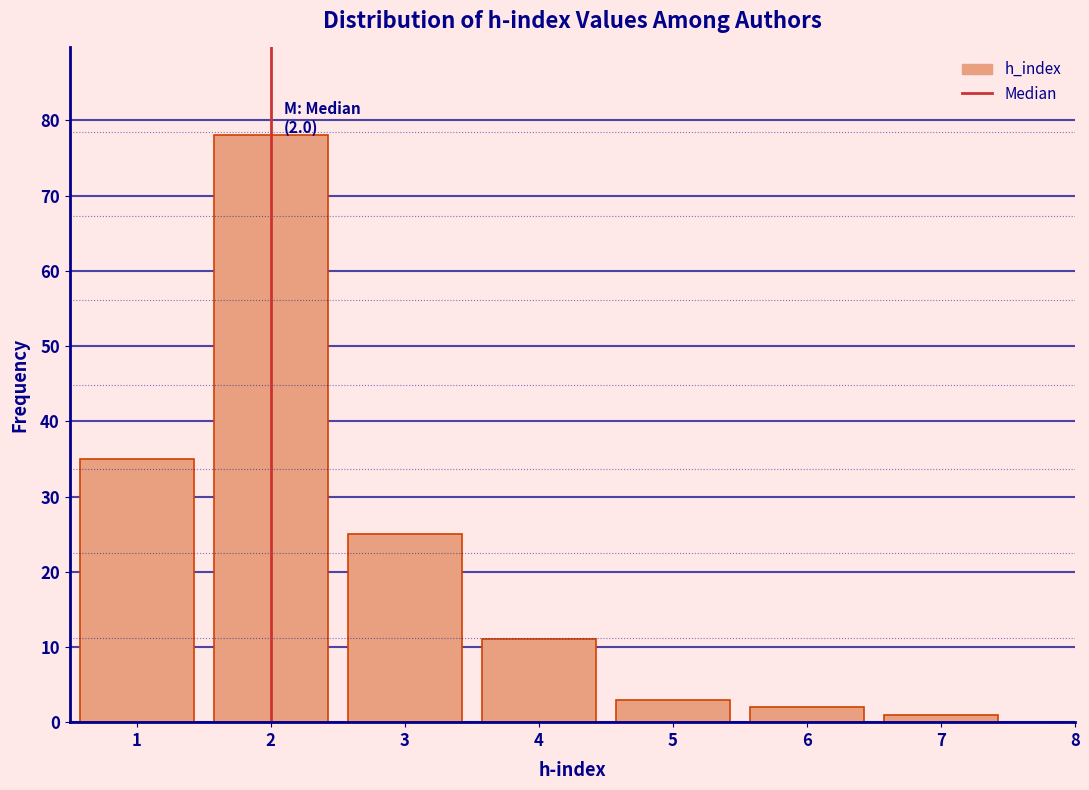

Over which range of the x-axis is the bar tallest?

1.5 to 2.5